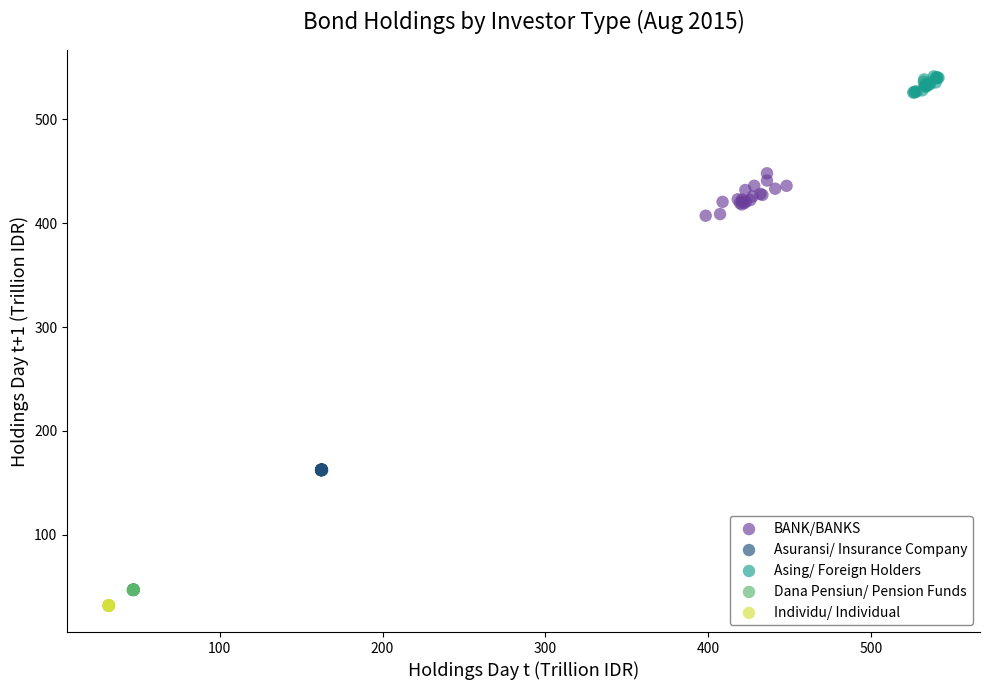

Which series has the widest spread of Y values?

BANK/BANKS